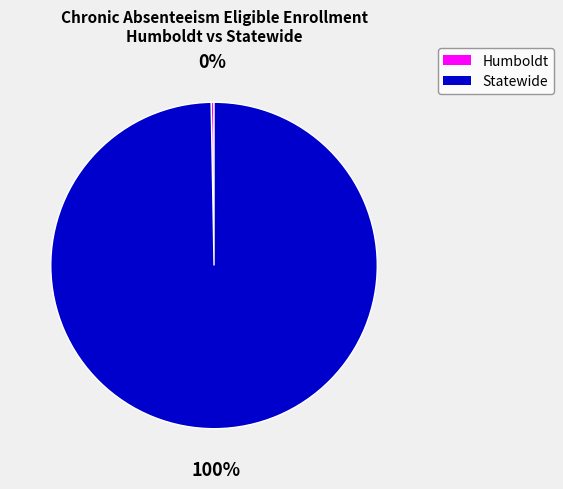

To the nearest percent, what percentage of the pie is Statewide?

100%